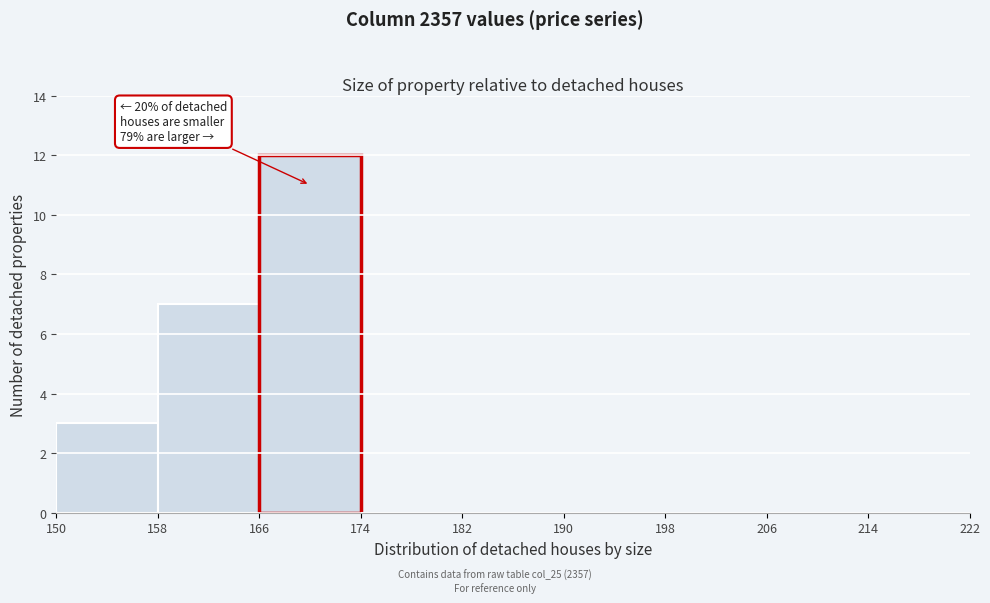

Which range on the x-axis has the tallest bar?

166 to 174